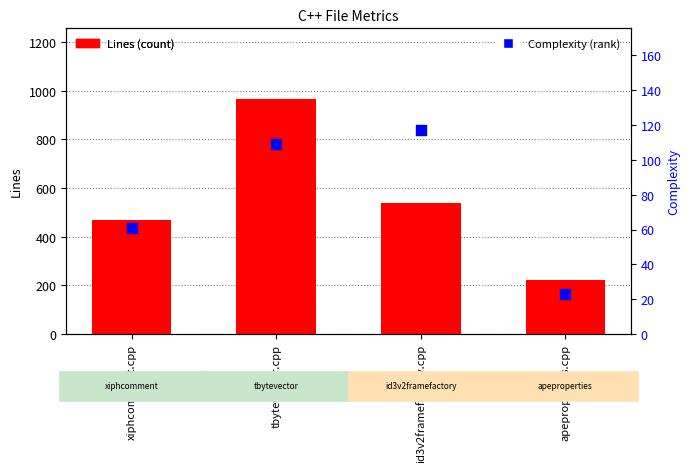

What is the total value across all series at tbytevector.cpp?

1075